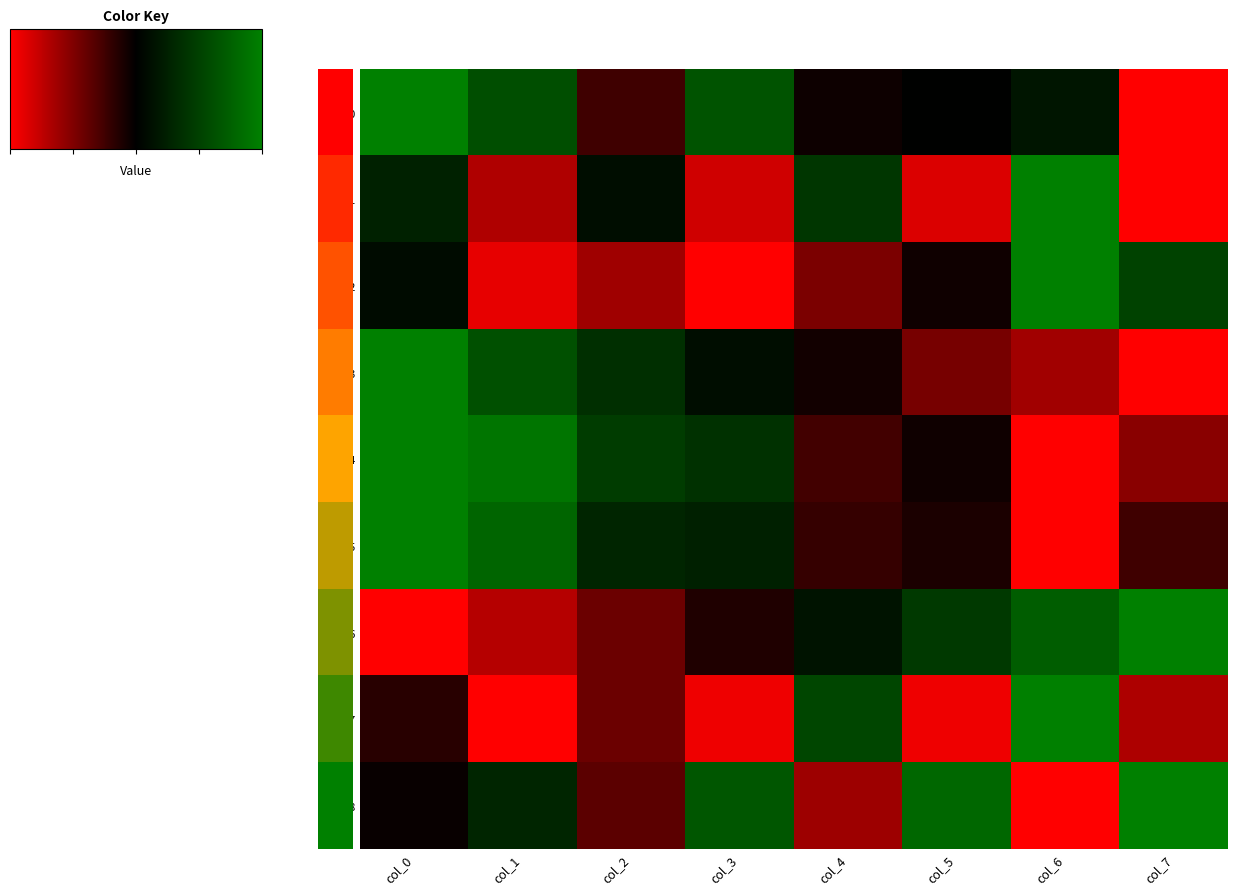

How many values in the row_6 series exceed 0?

7